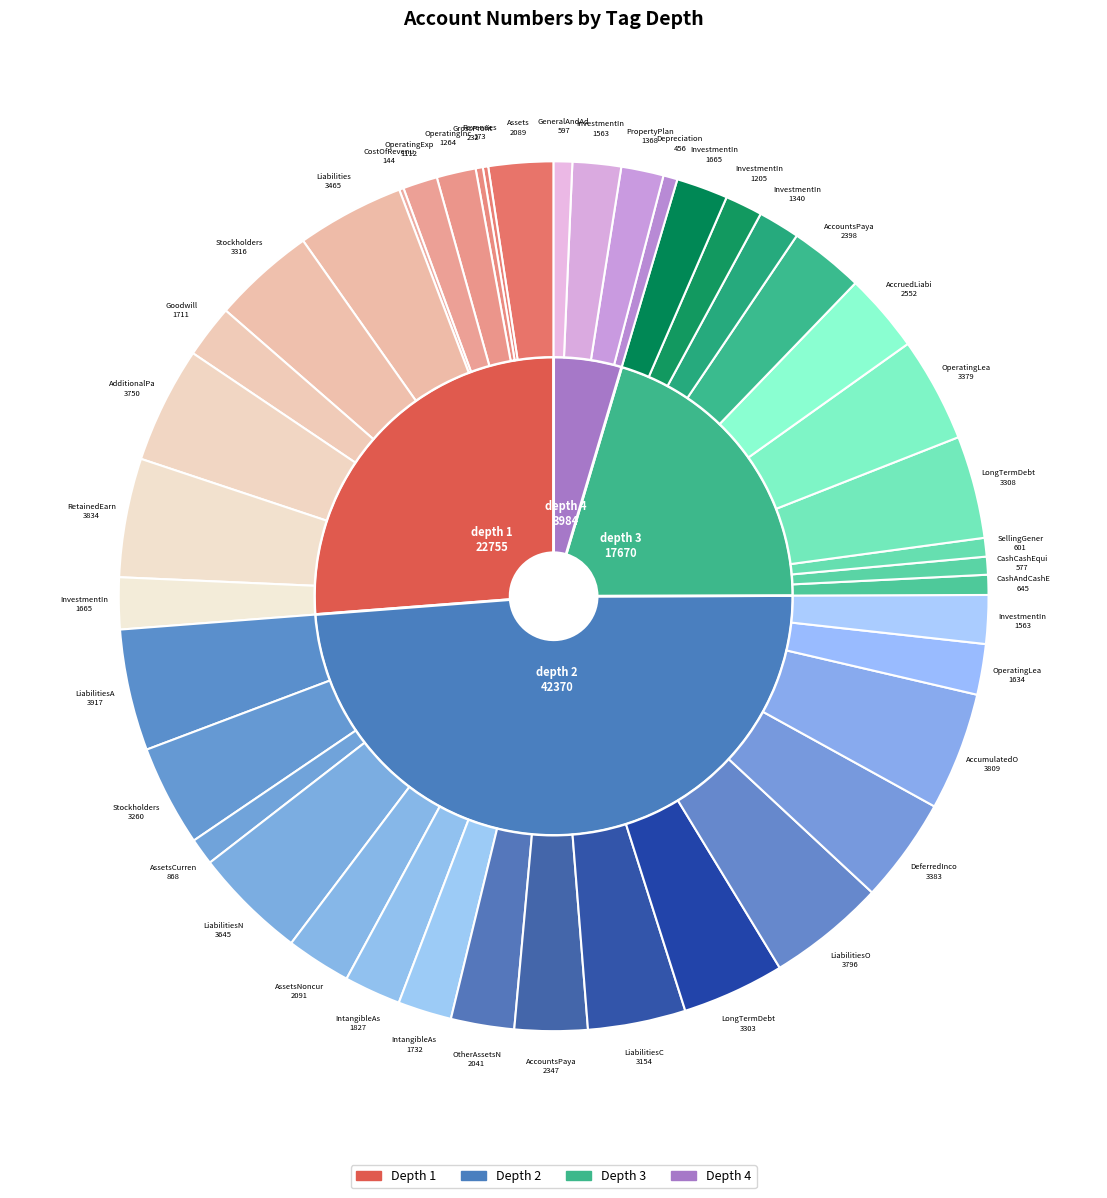

How many segments does this pie chart have?

4